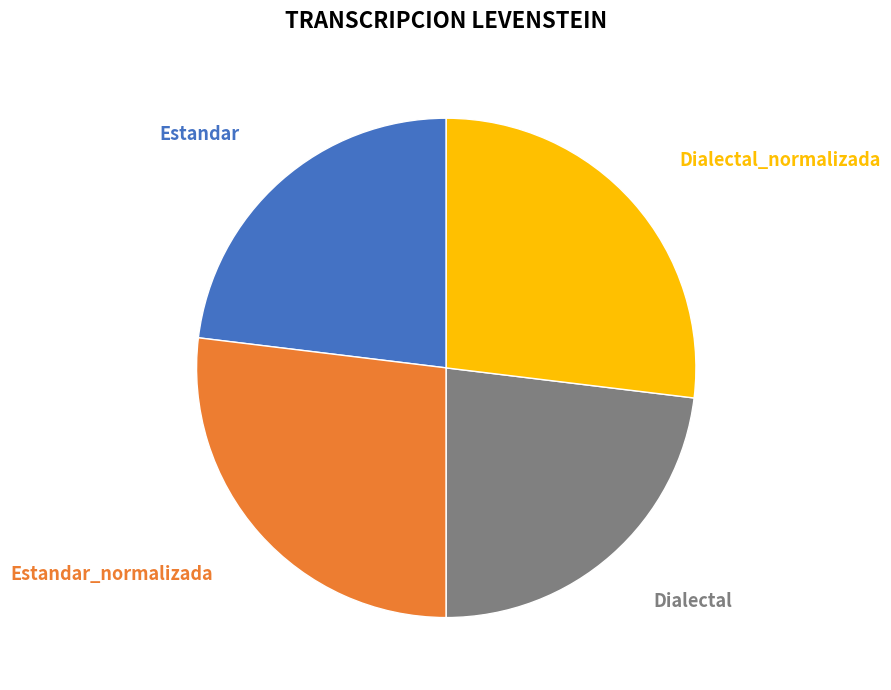

Does any single category account for the majority?

No